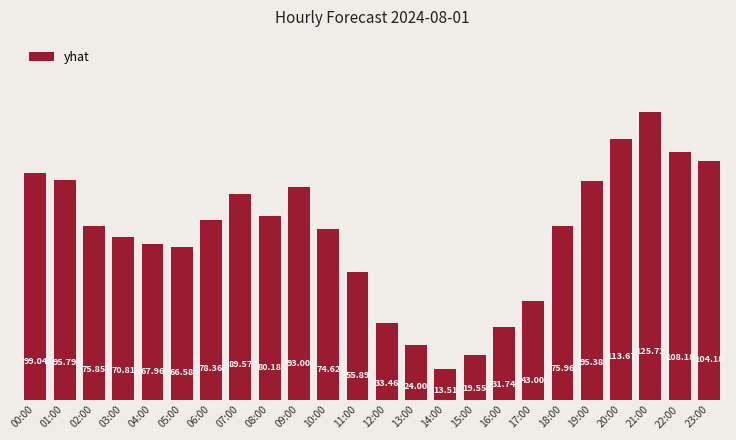

What is the average value?

72.3